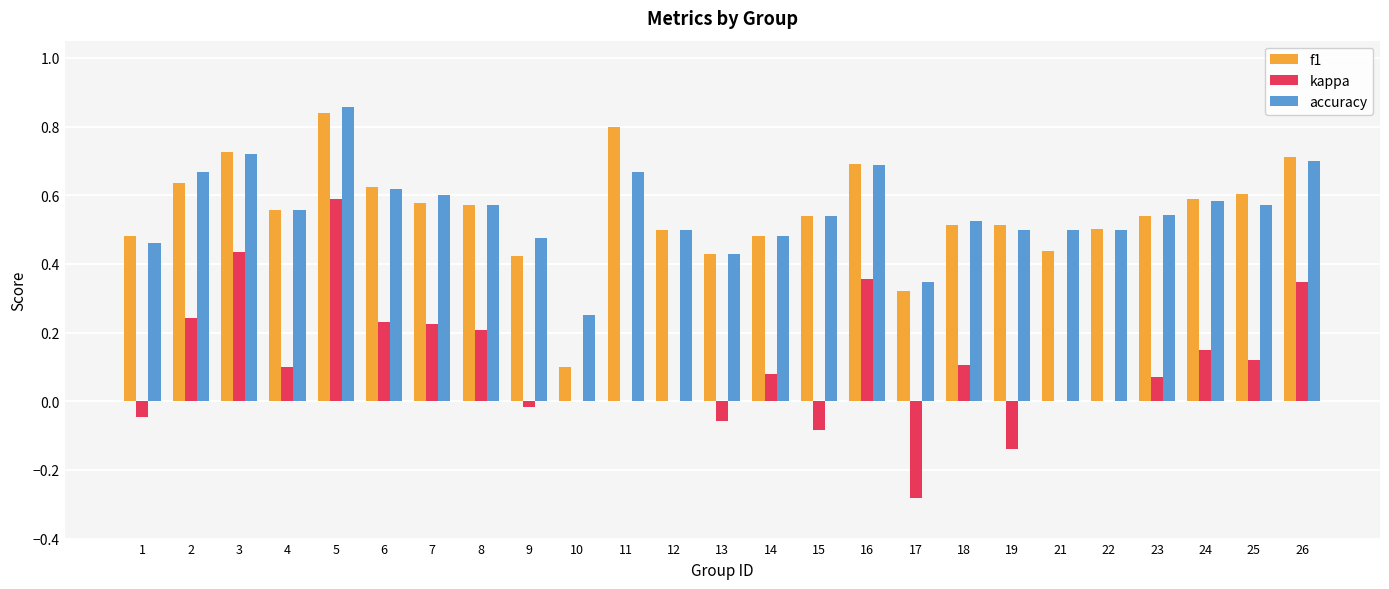

True or false: kappa has a value of 0.1 at 8.

False